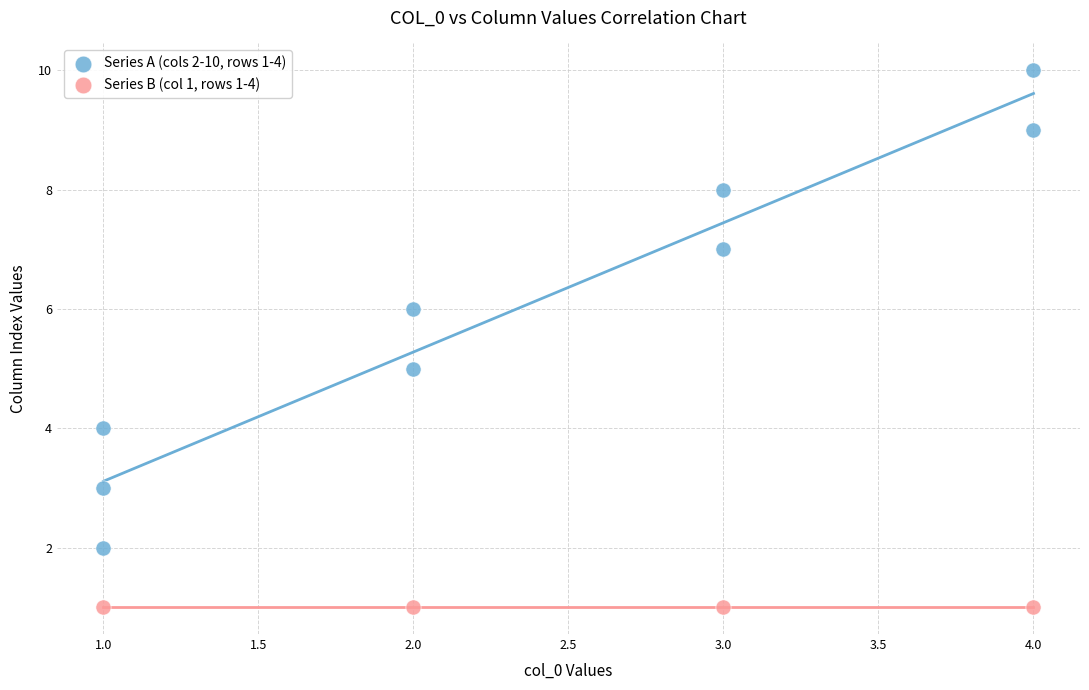

Which series contains the highest Y value?

Series A (cols 2-10, rows 1-4)